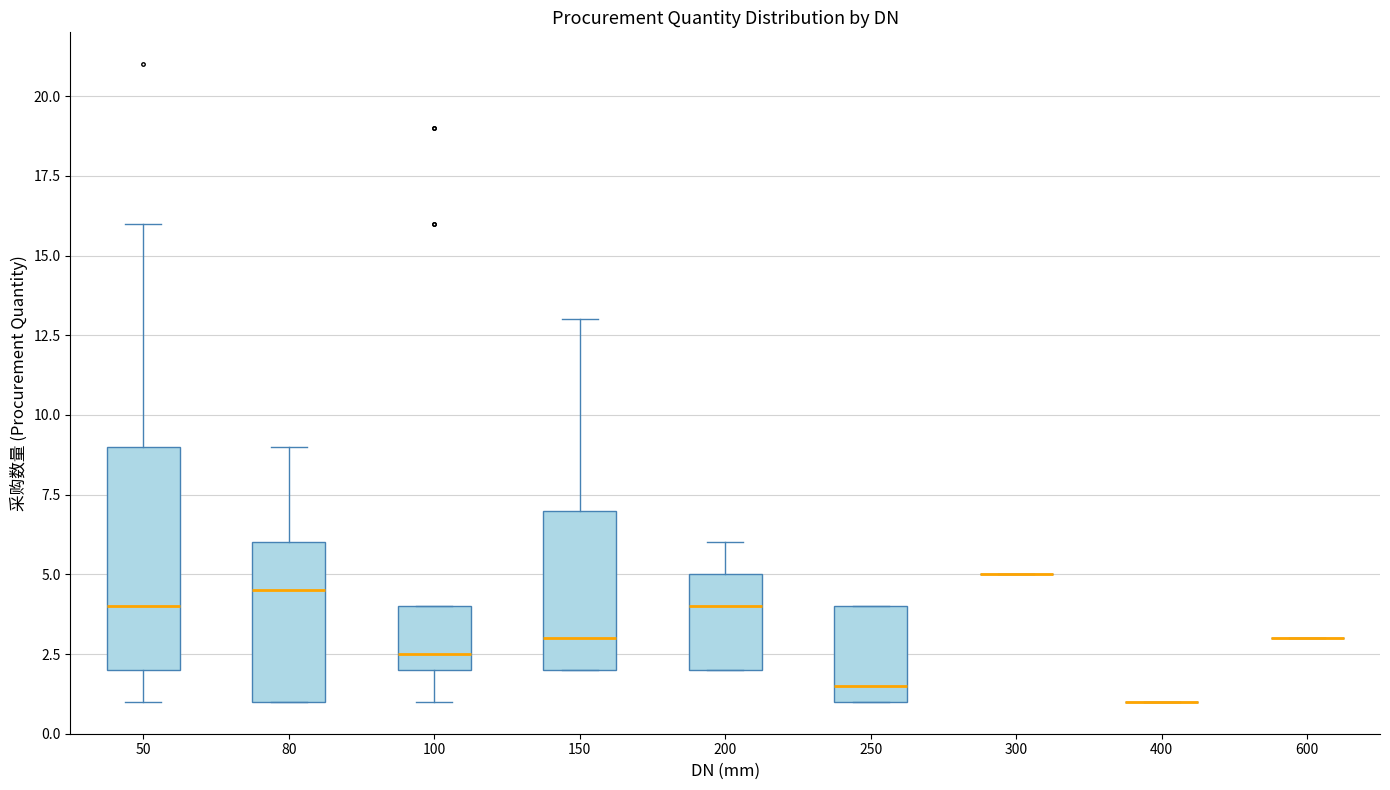

Comparing the boxes themselves (not the whiskers), which one is the tallest?

50